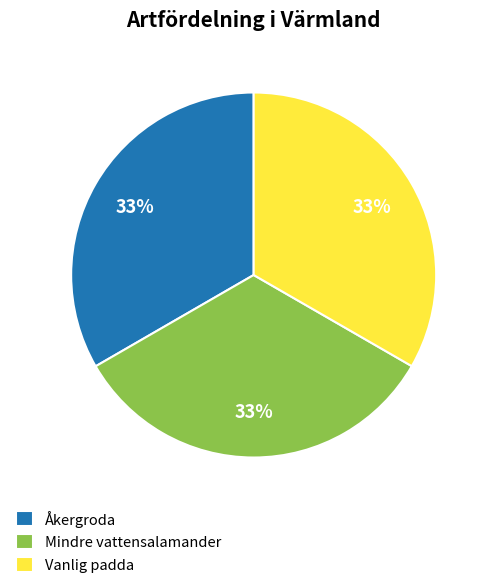

What is the ratio of the value at Åkergroda to the value at Vanlig padda?

1.0